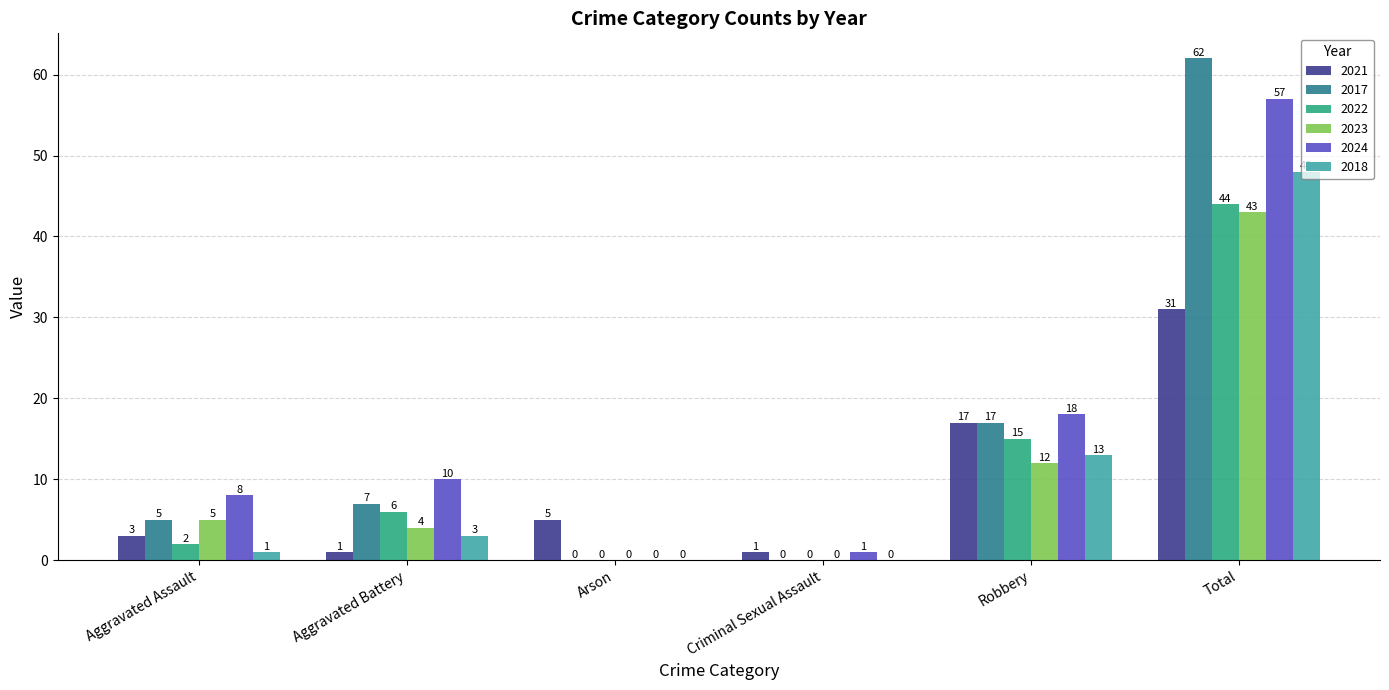

Are the bars grouped side by side (vs. stacked)?

Yes